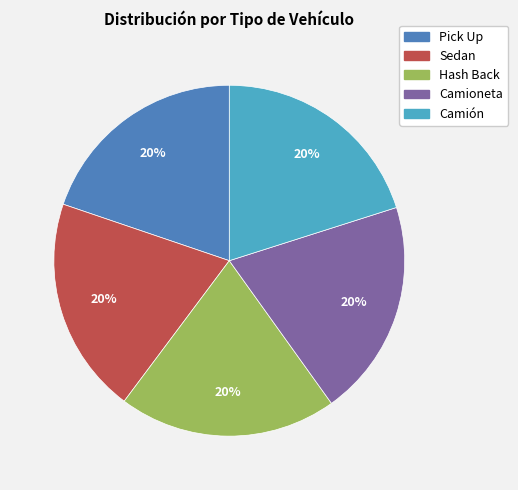

What percentage is the Pick Up slice, to the nearest percent?

20%